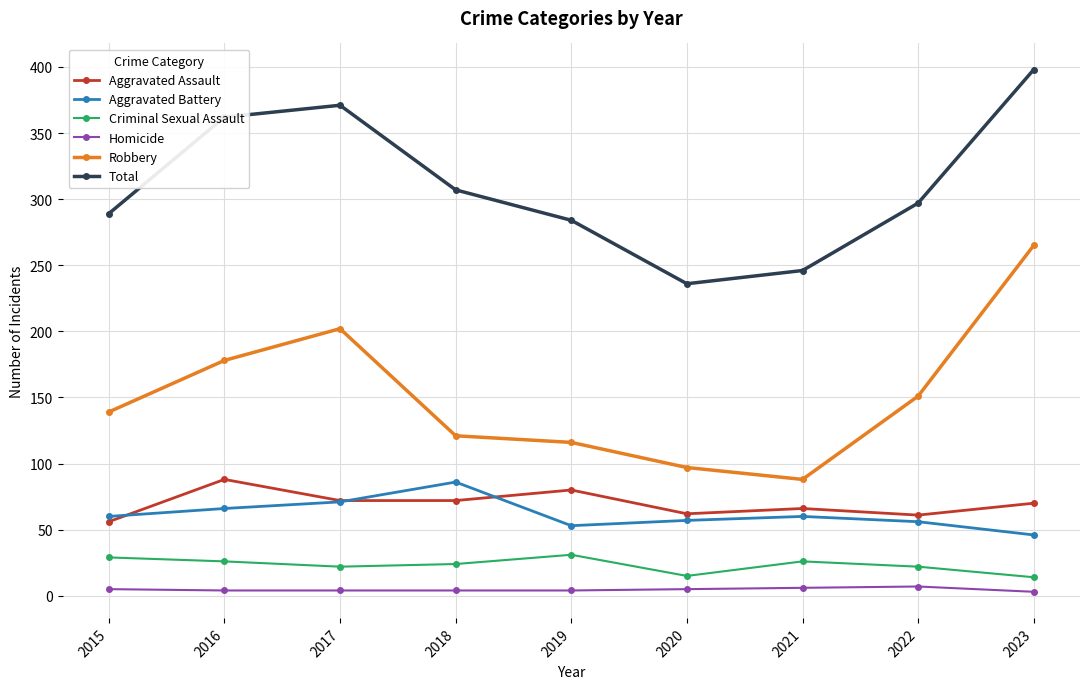

True or false: Criminal Sexual Assault and Homicide cross at least once.

False